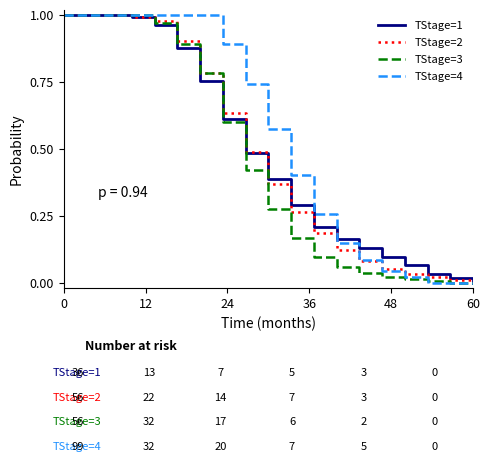

Which series has the largest total across all categories?

TStage=4